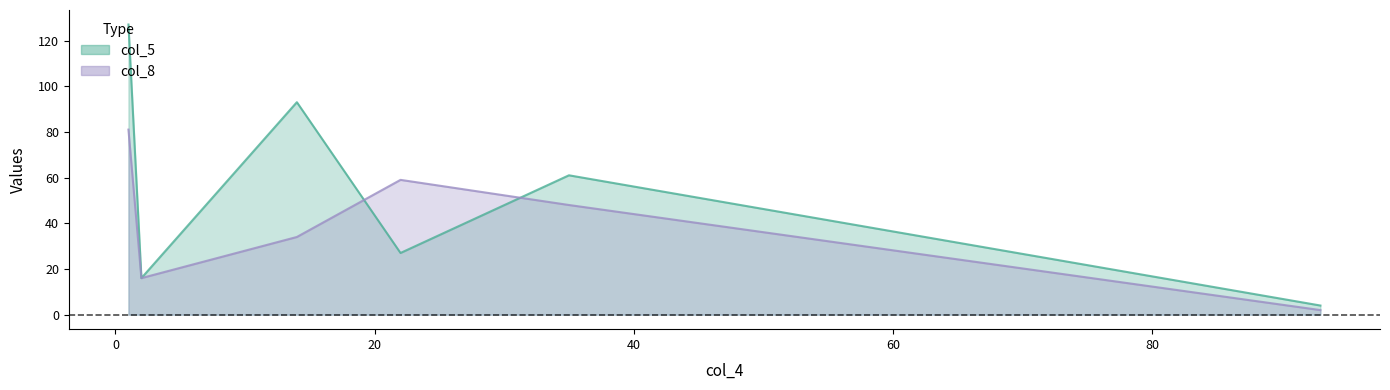

Reading right to left, extract all data points from this chart.

col_5: 4	61	27	93	16	127
col_8: 2	48	59	34	16	81